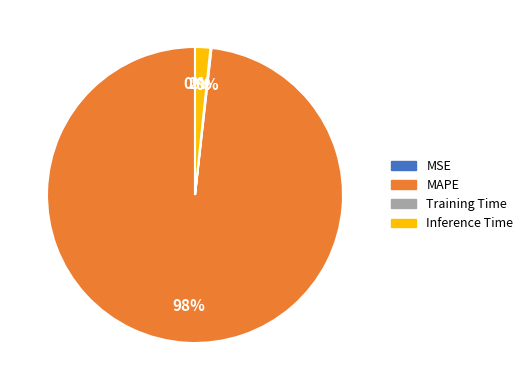

To the nearest percent, what is the average slice percentage?

25%